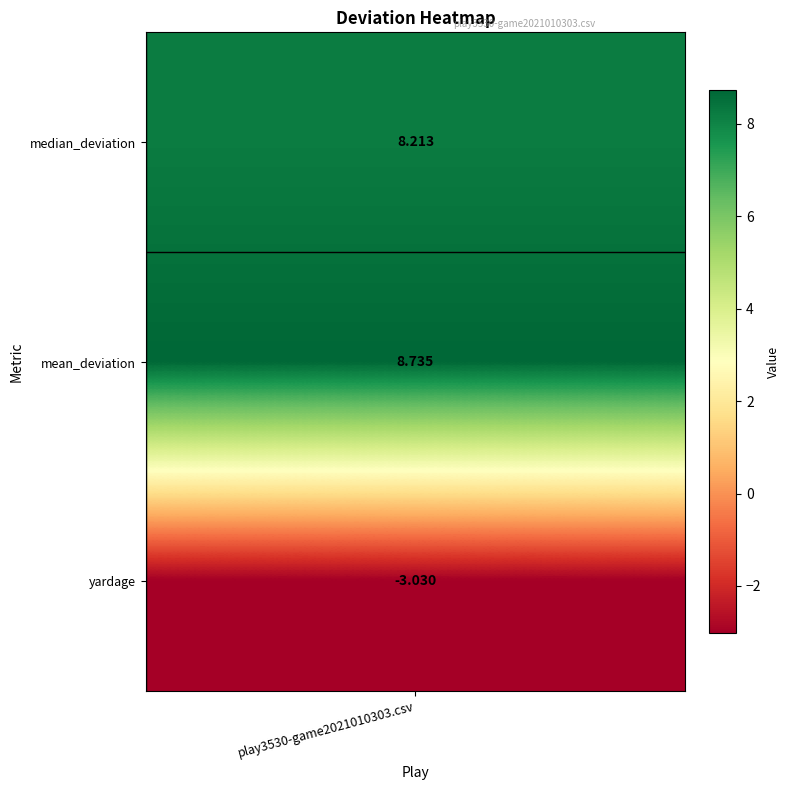

What is the minimum value shown in the chart?

-3.0